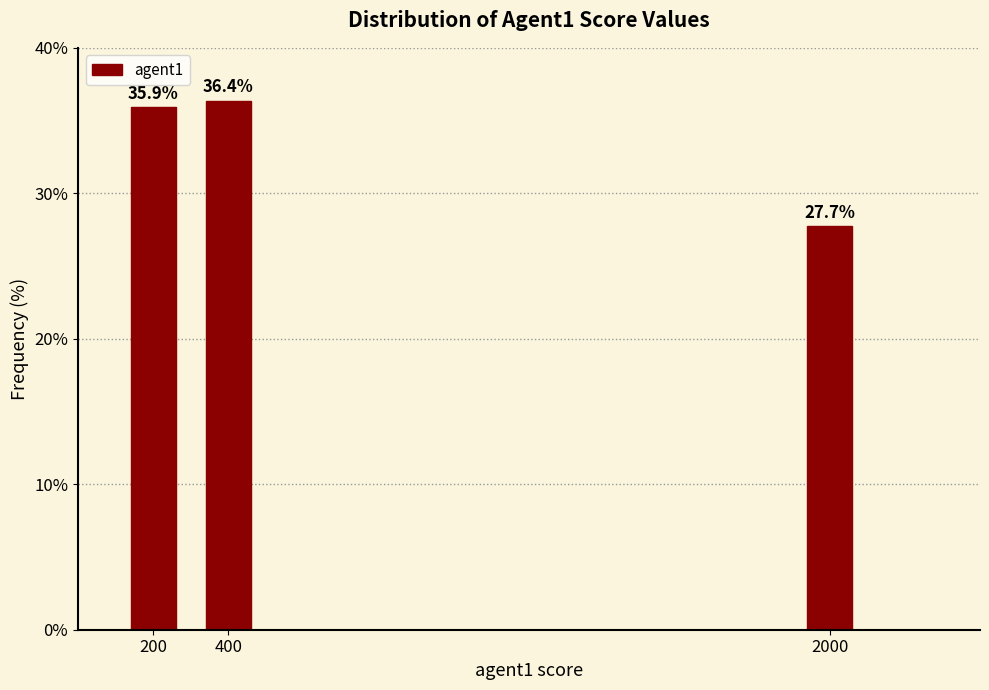

Reading left to right, transcribe all the data shown in this chart.

200=35.9	400=36.4	2000=27.7